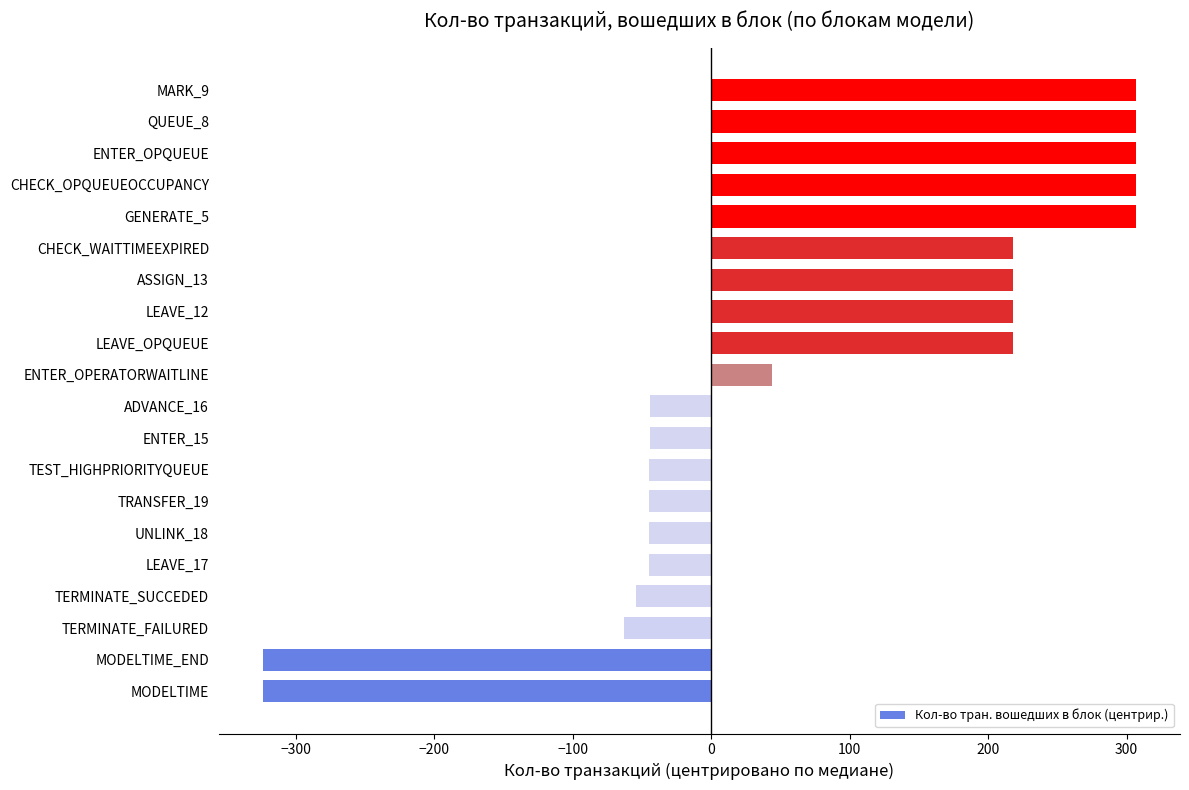

What is the change in value from ENTER_OPERATORWAITLINE to GENERATE_5?

+263